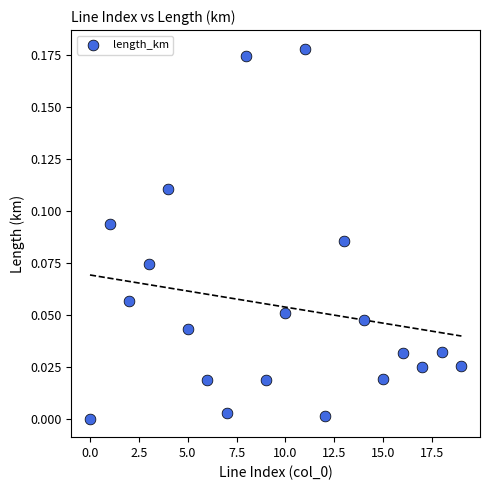

How many points are shown in the scatter plot?

20